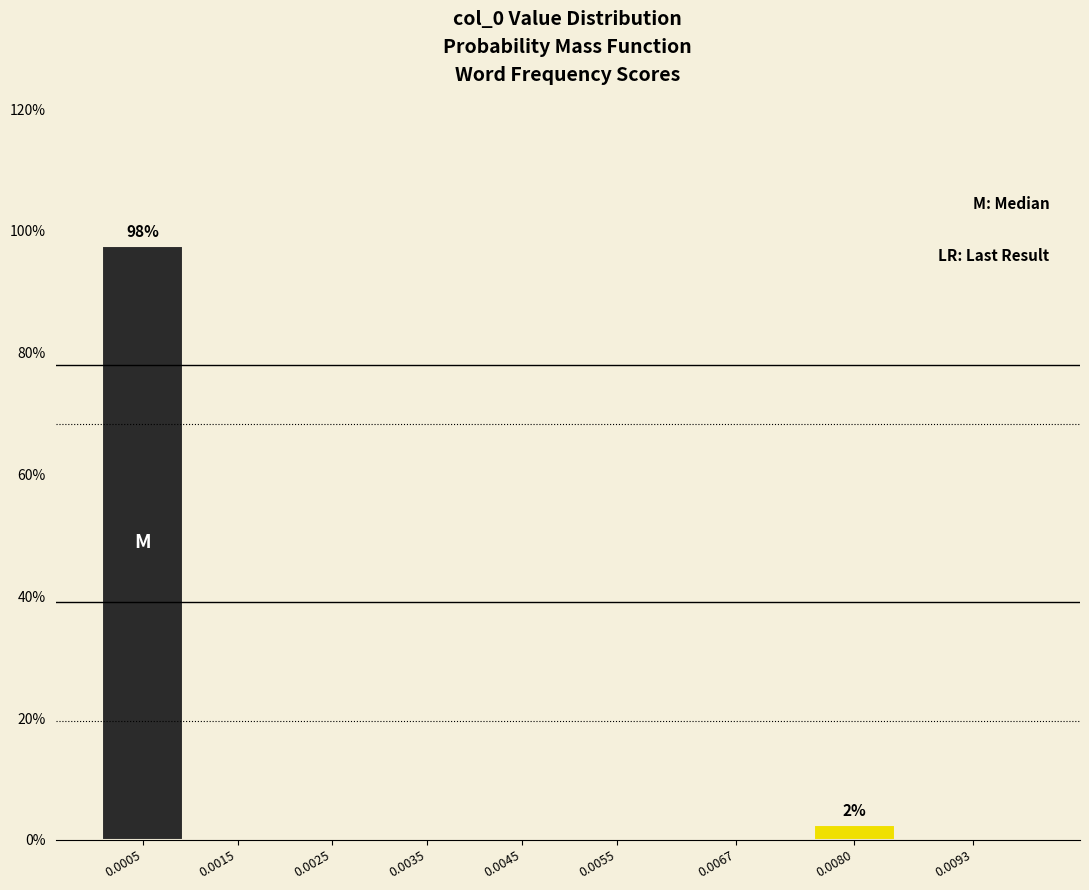

Reading left to right, what are all the values shown in this chart?

0.0005=97.5	0.0015=0.0	0.0025=0.0	0.0035=0.0	0.0045=0.0	0.0055=0.0	0.0067=0.0	0.0080=2.5	0.0093=0.0